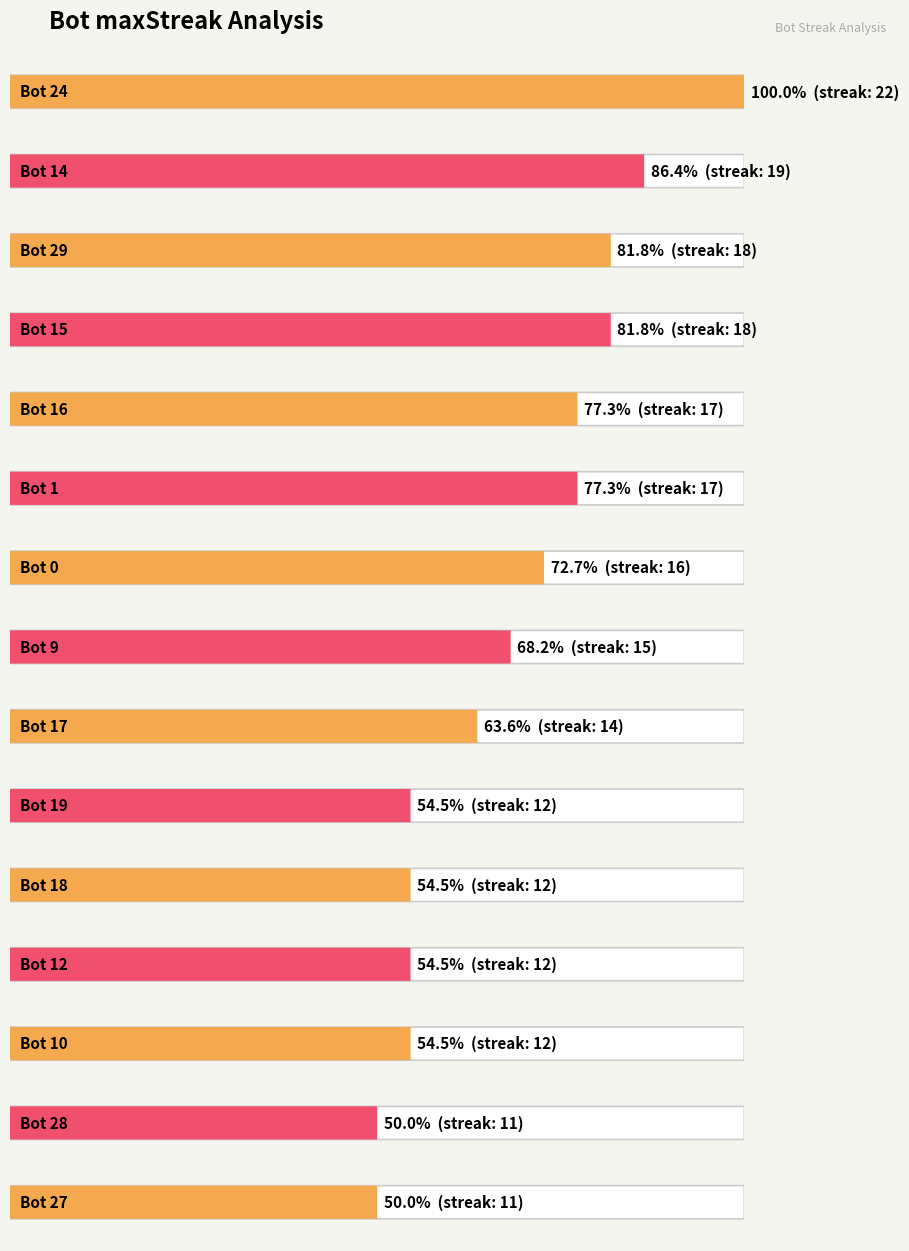

Is it true that the value at Bot 16 is 27?

False